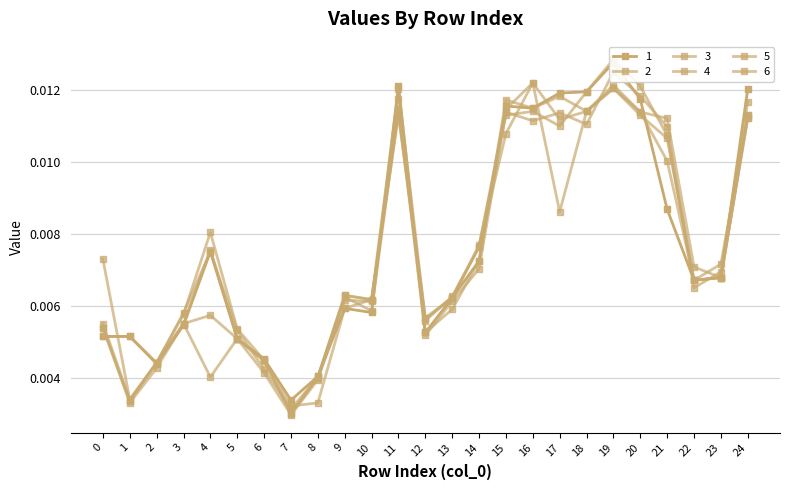

In 1, how many points are lower than both neighbors (excluding endpoints)?

6